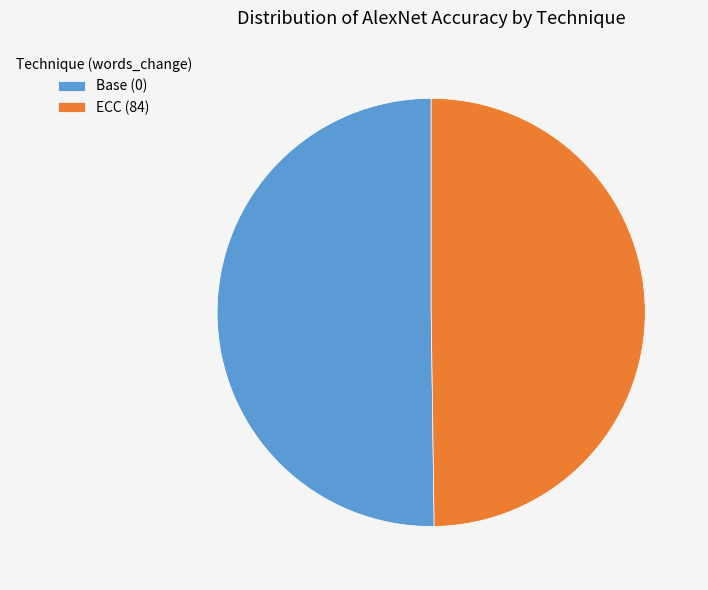

Do ECC (84) and Base (0) together represent more than half of the pie?

Yes